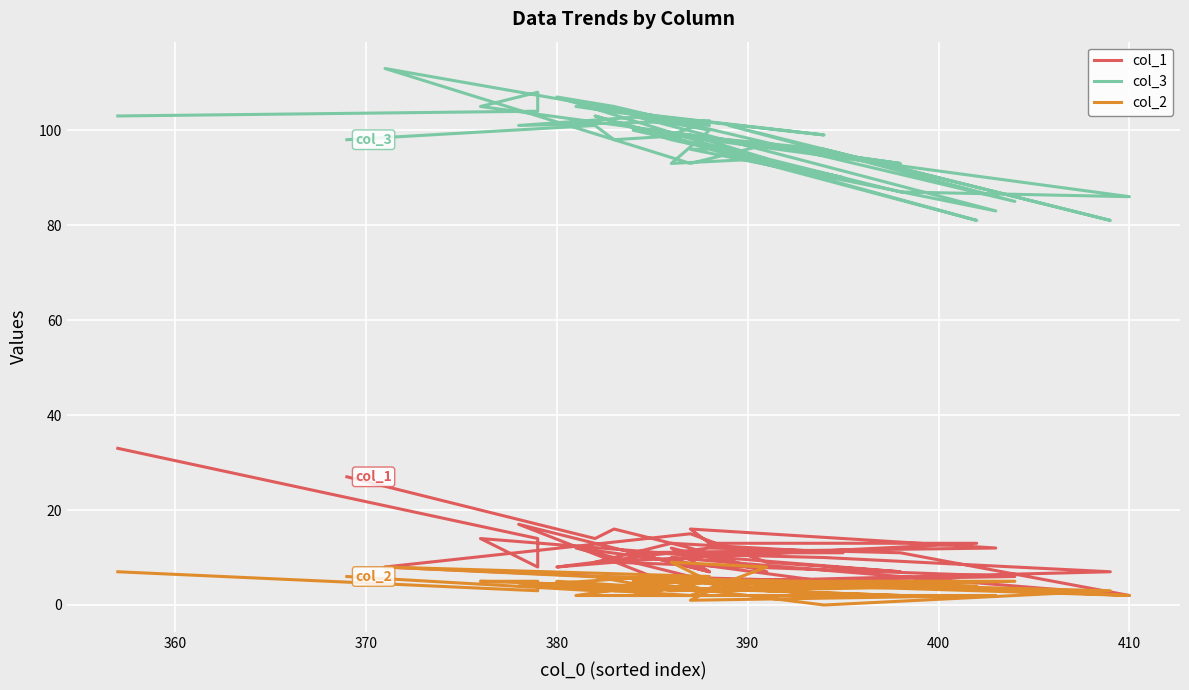

How many values in the col_3 series are below 99?

19